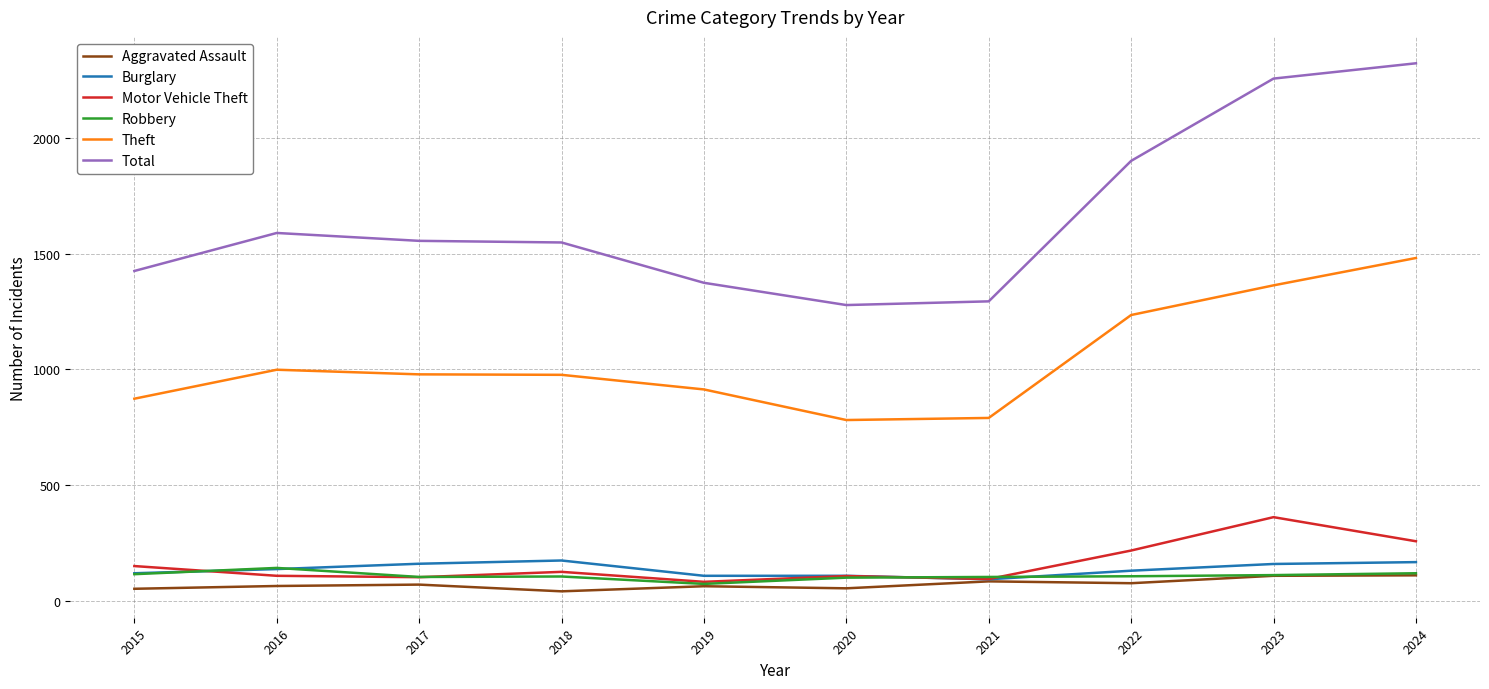

What is the maximum value shown in the chart?

2321